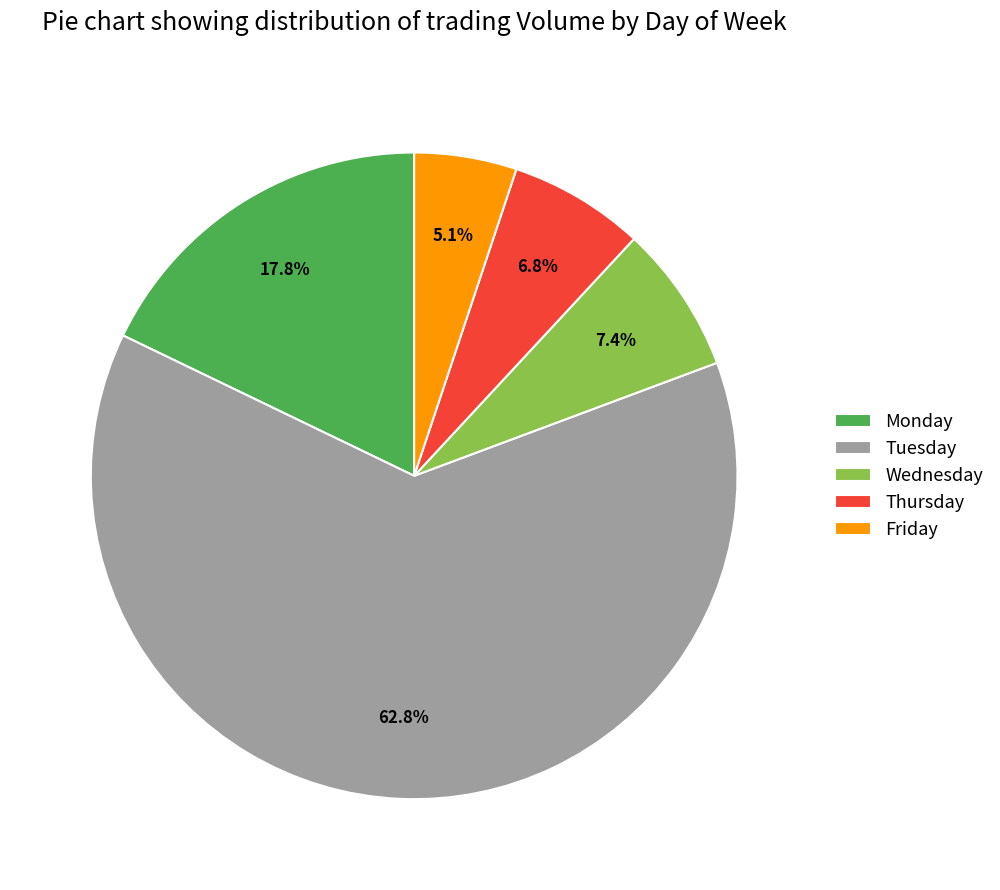

Which slice is the smallest?

Friday